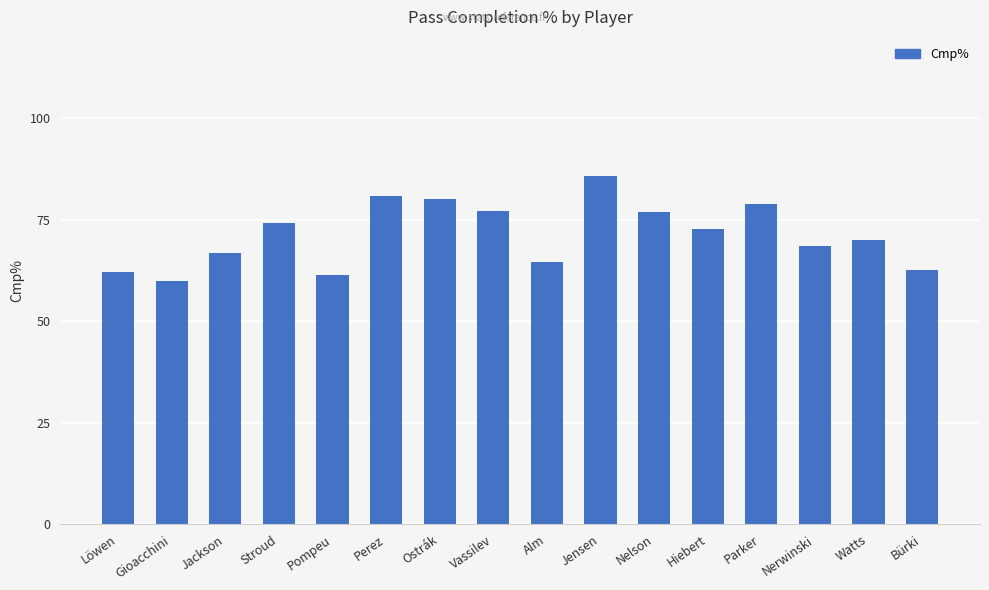

What is the greatest value displayed?

85.7